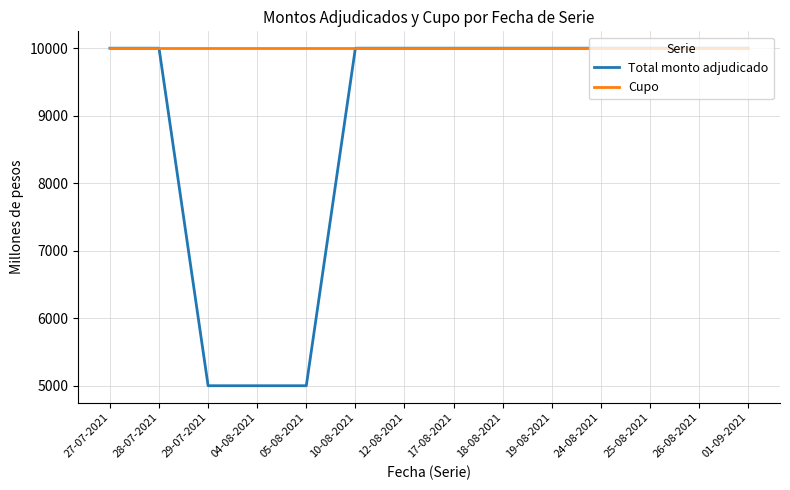

What is the minimum value for Cupo?

10000